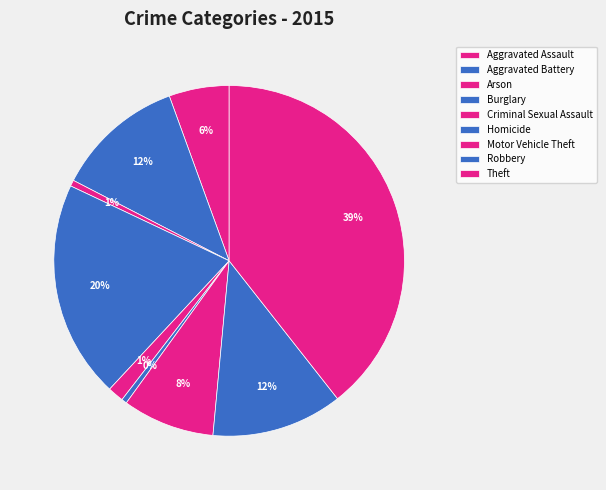

Between Aggravated Battery and Criminal Sexual Assault, which is larger?

Aggravated Battery